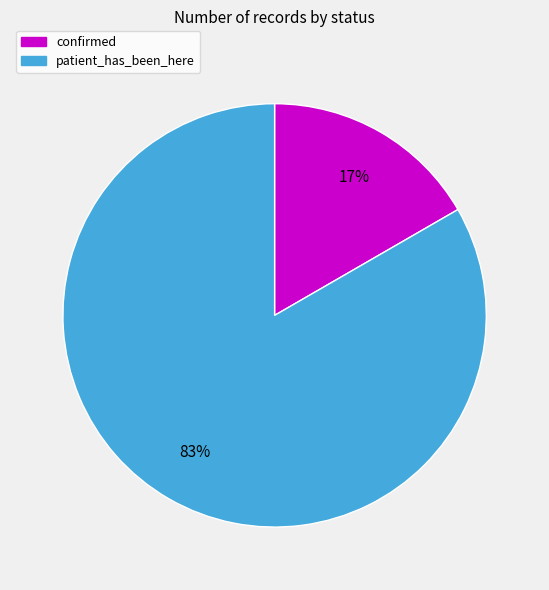

What is the smallest slice in the pie chart?

confirmed